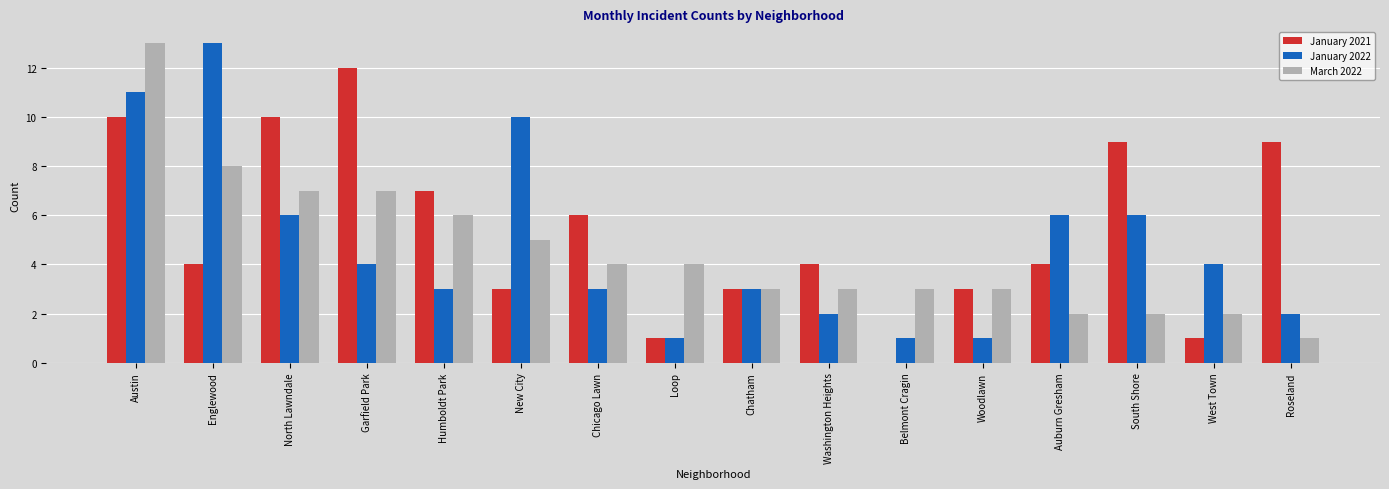

At which label does January 2022 reach its peak?

Englewood